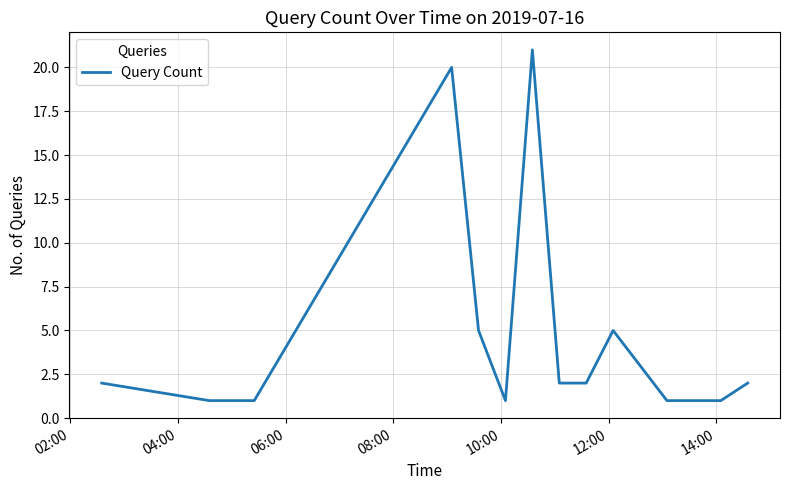

What is the greatest value displayed?

21